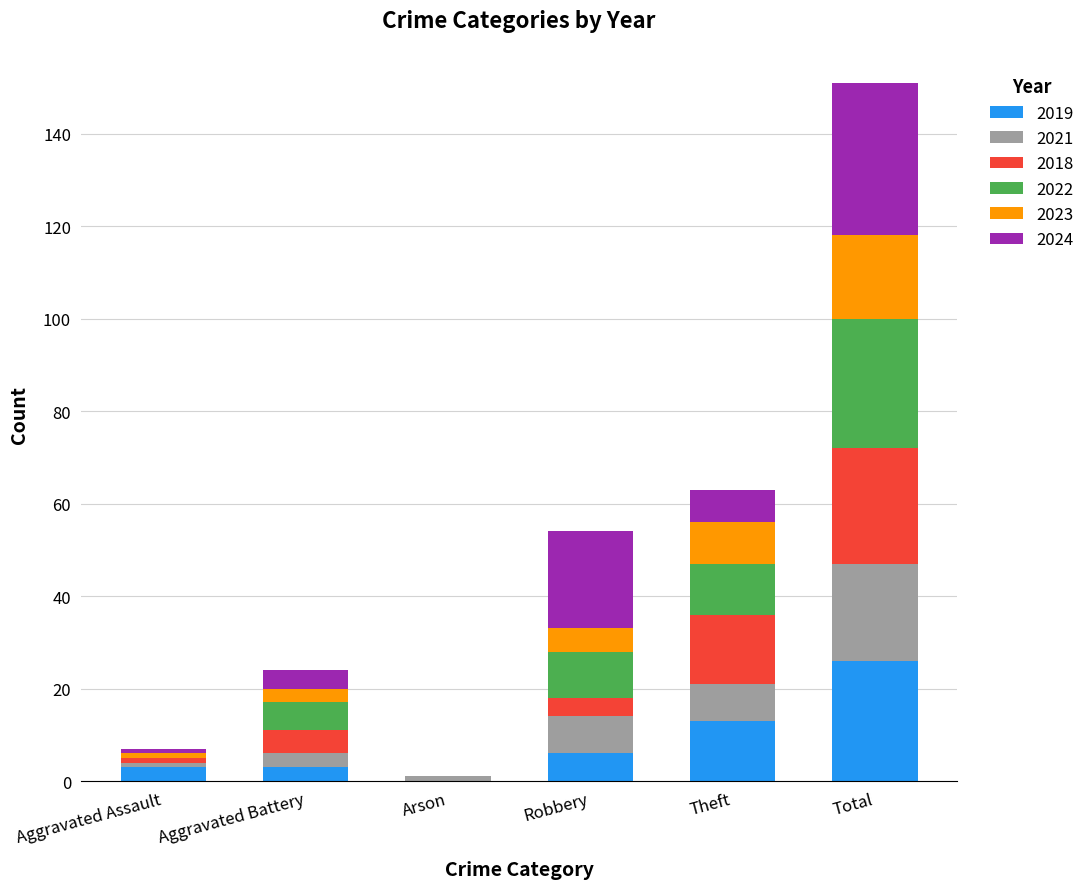

What is the maximum value for 2019?

26